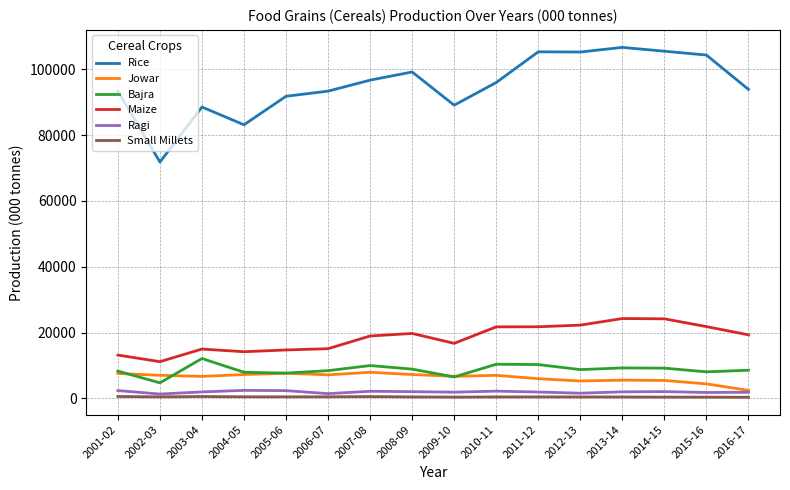

Which series has the largest total across all categories?

Rice